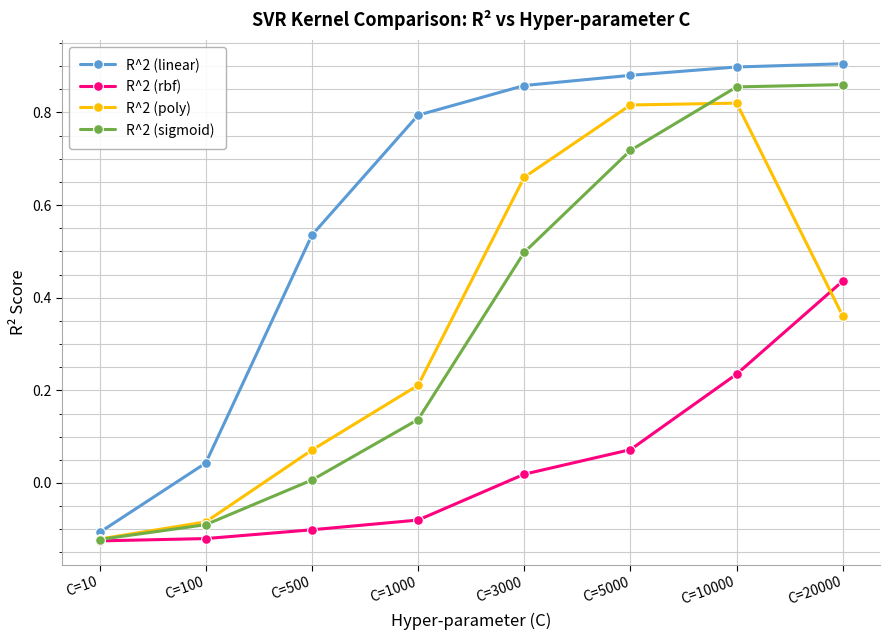

True or false: R^2 (rbf) and R^2 (poly) intersect in this chart.

True